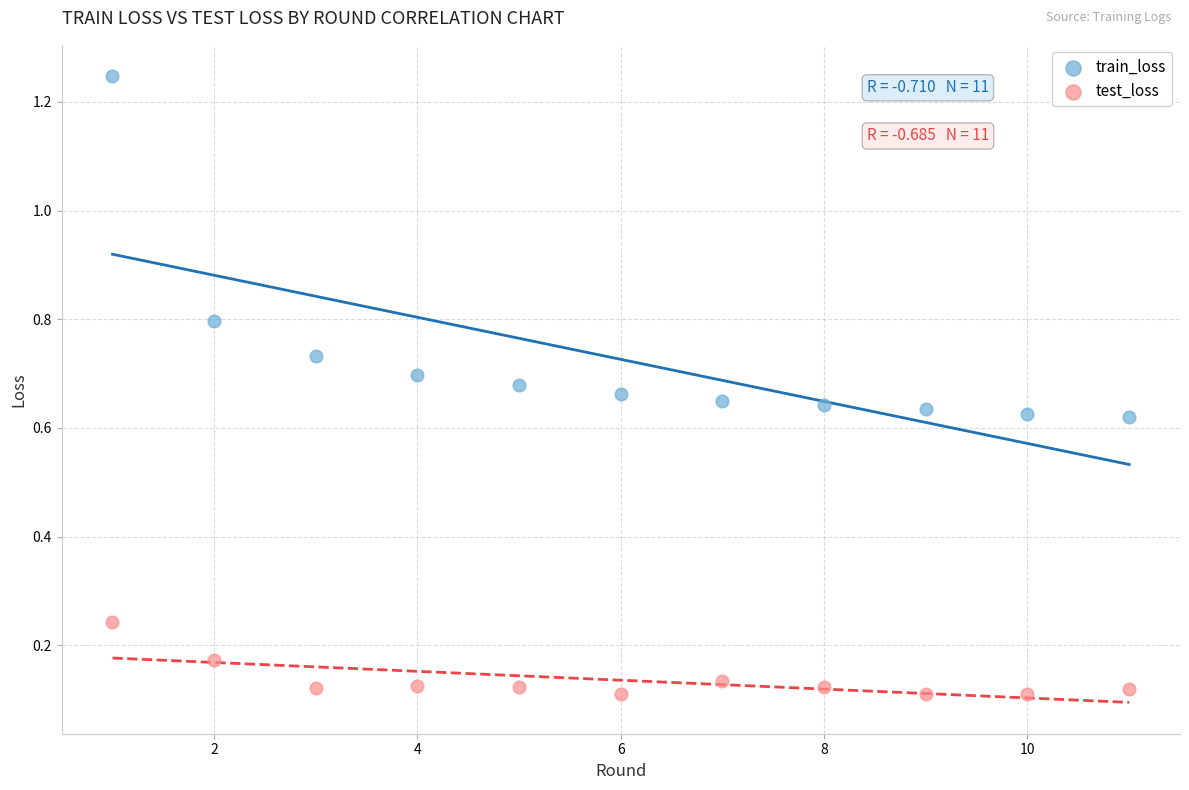

What are all the series names shown in the legend?

train_loss, test_loss